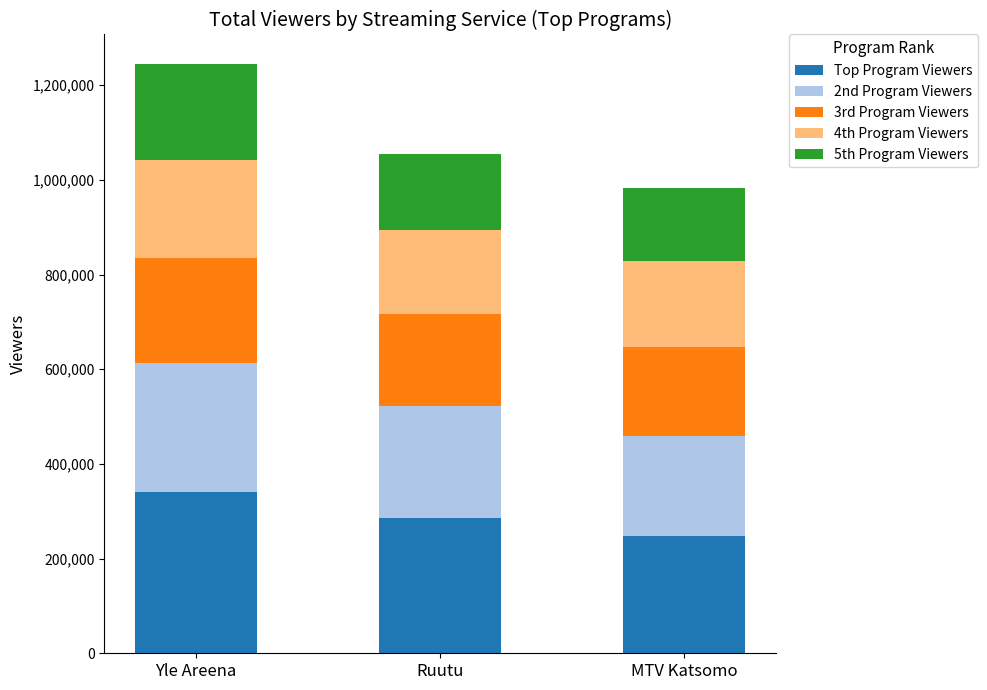

What is the highest value of the Top Program Viewers series?

341000